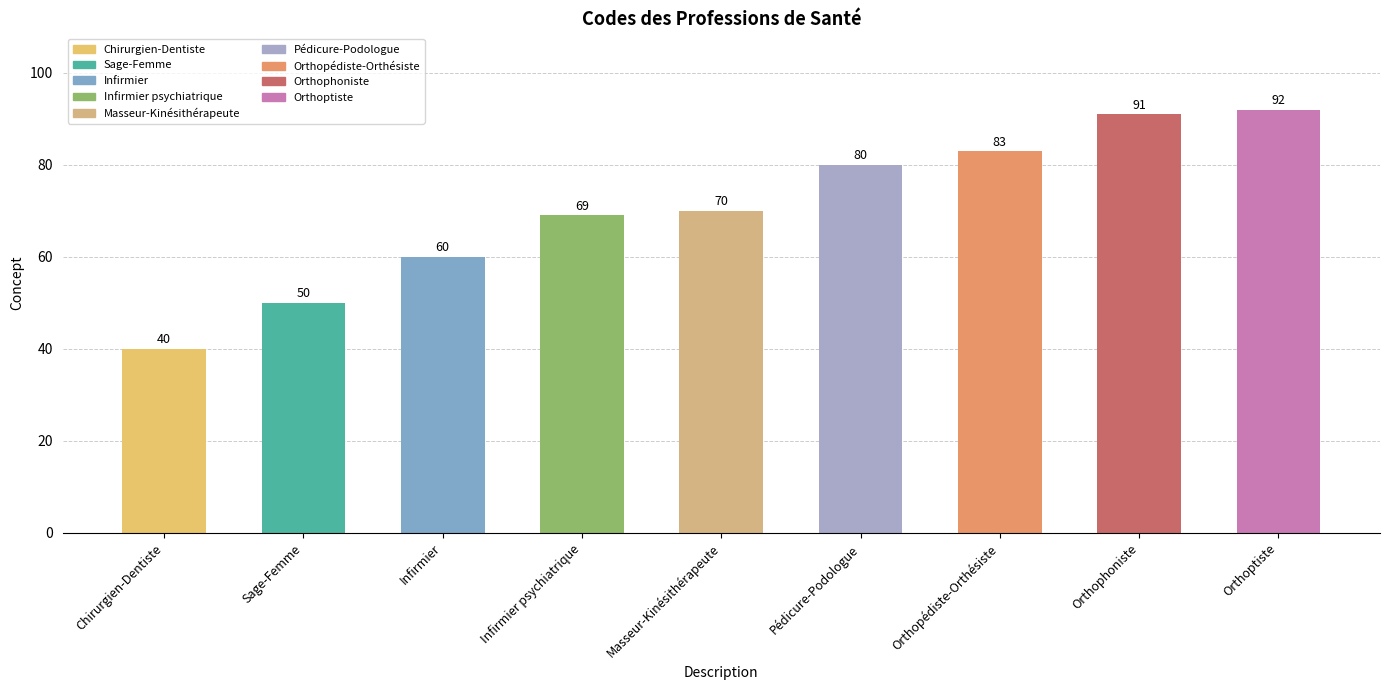

Is it true that the value at Chirurgien-Dentiste is 40?

True